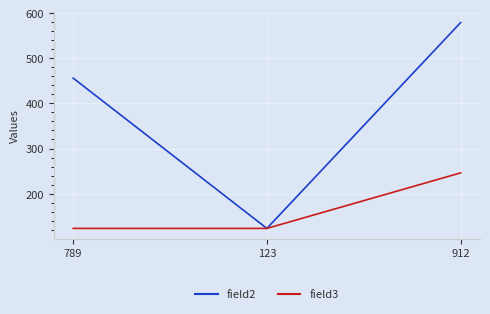

Rank the series by their maximum value, from highest to lowest.

field2, field3